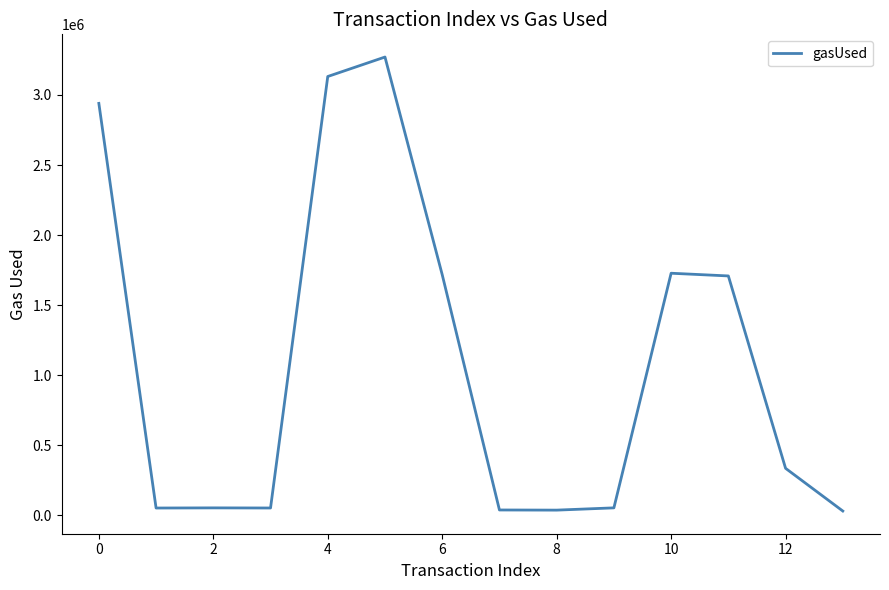

What is the difference between the maximum and minimum values?

3240331